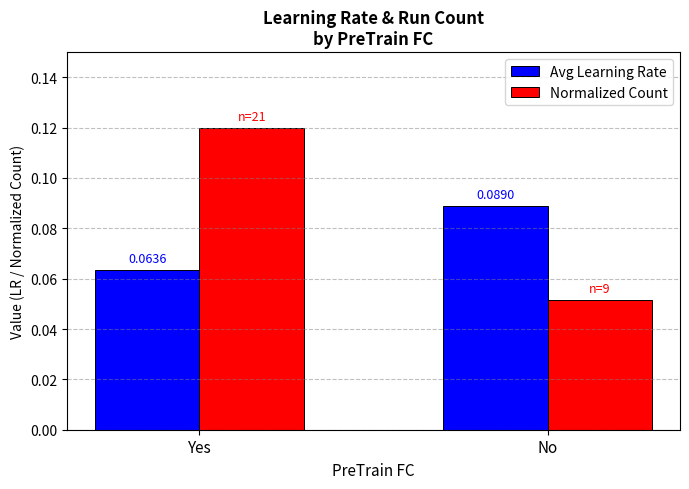

At Yes, list the series in order from smallest to largest.

Avg Learning Rate, Normalized Count